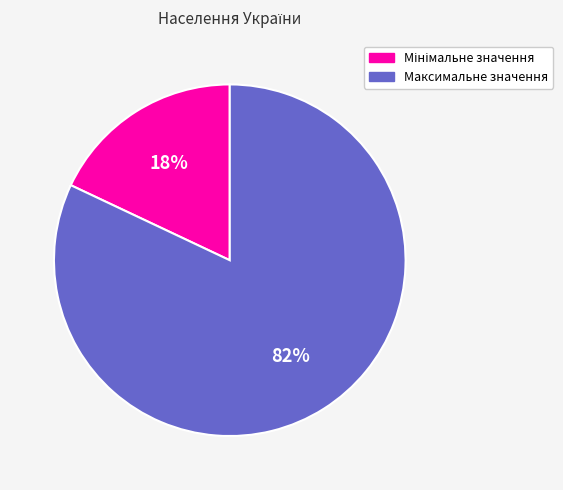

What percentage is the Максимальне значення slice, to the nearest percent?

82%